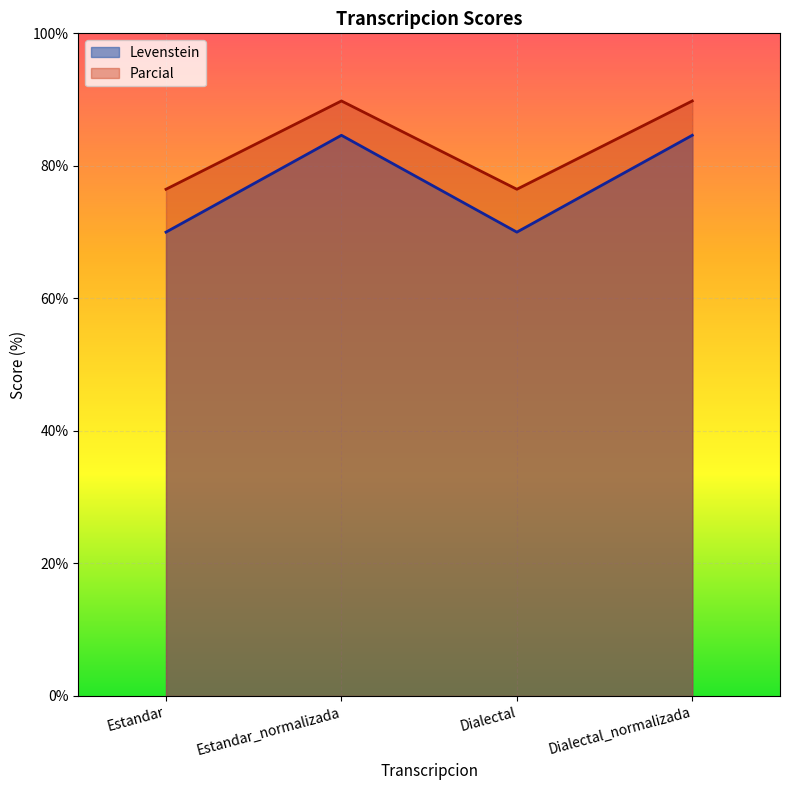

How many lines are shown in the chart?

2